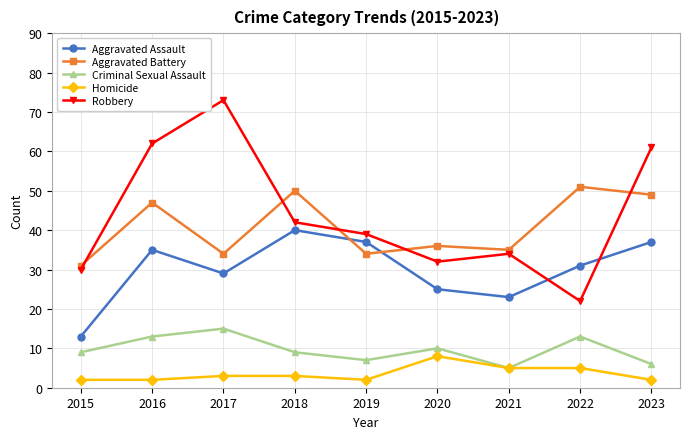

True or false: Criminal Sexual Assault has more than 0 points higher than both neighbors.

True